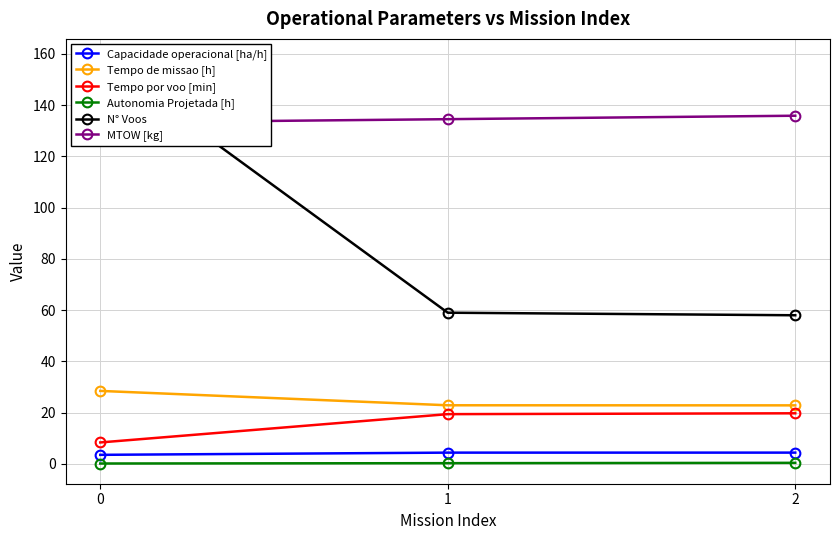

What is the value of the Tempo de missao [h] point at the 3rd from the left?

22.8